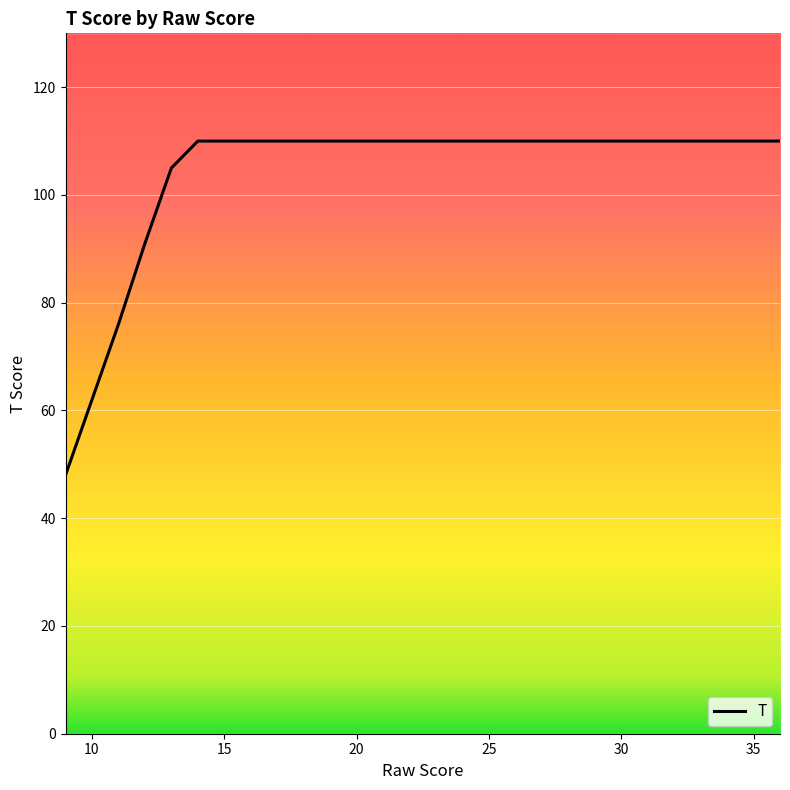

What is the average value?

104